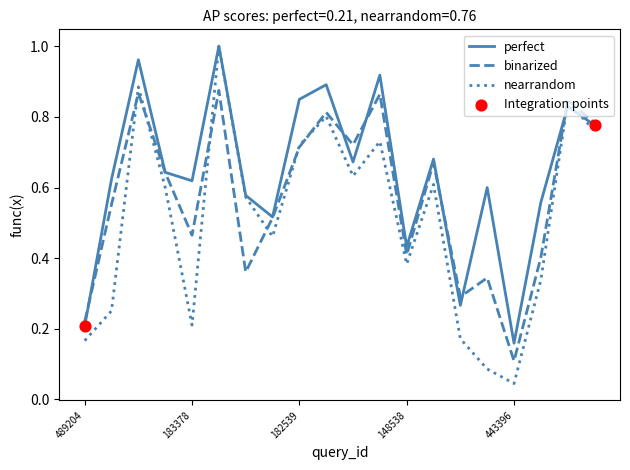

At how many categories does at least one series exceed 0?

20